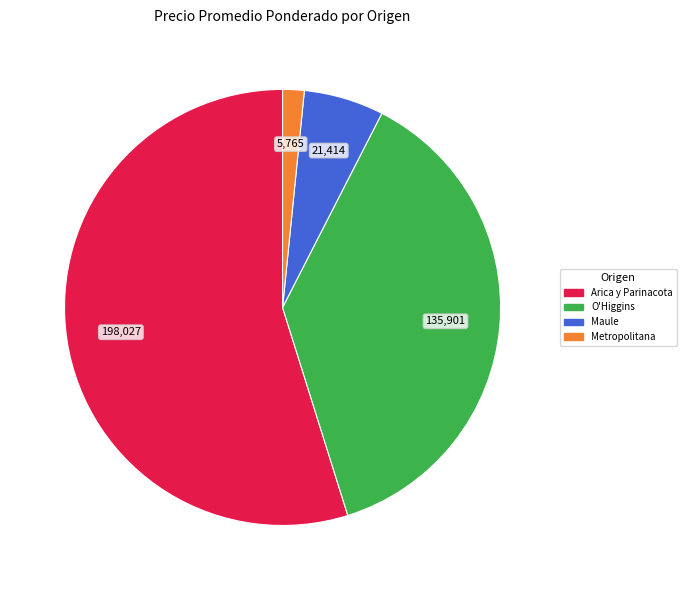

Is there a majority slice in this chart?

Yes